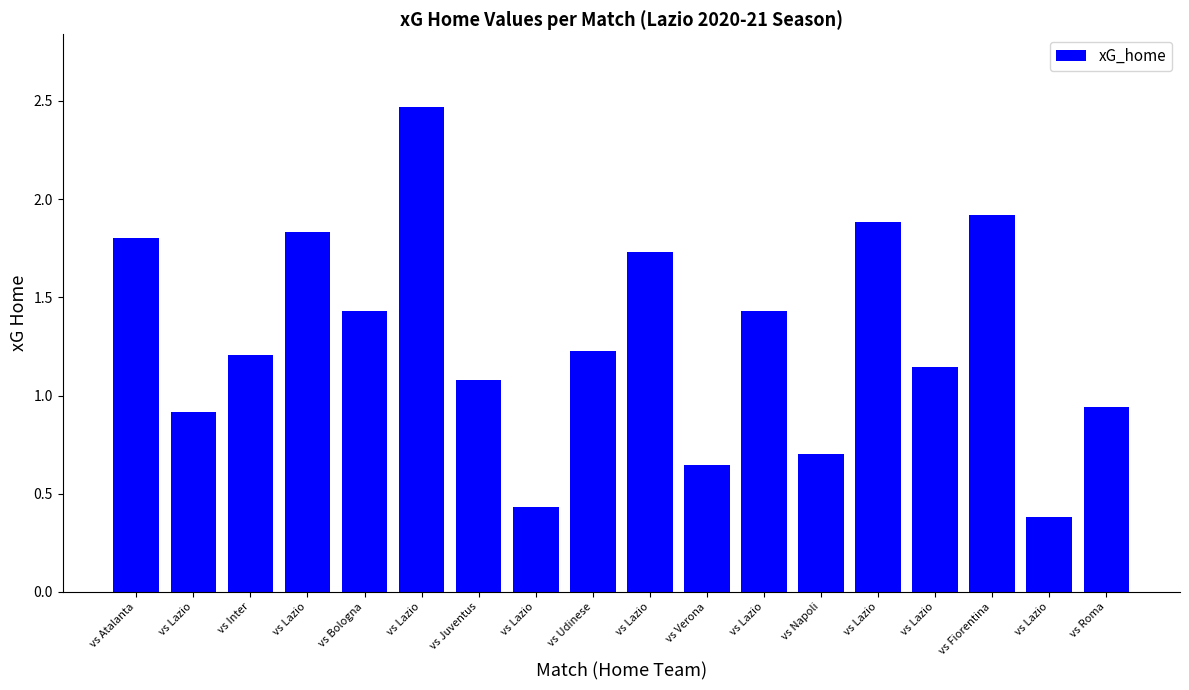

Approximately how many times larger is the value at vs Lazio compared to vs Juventus?

1.7